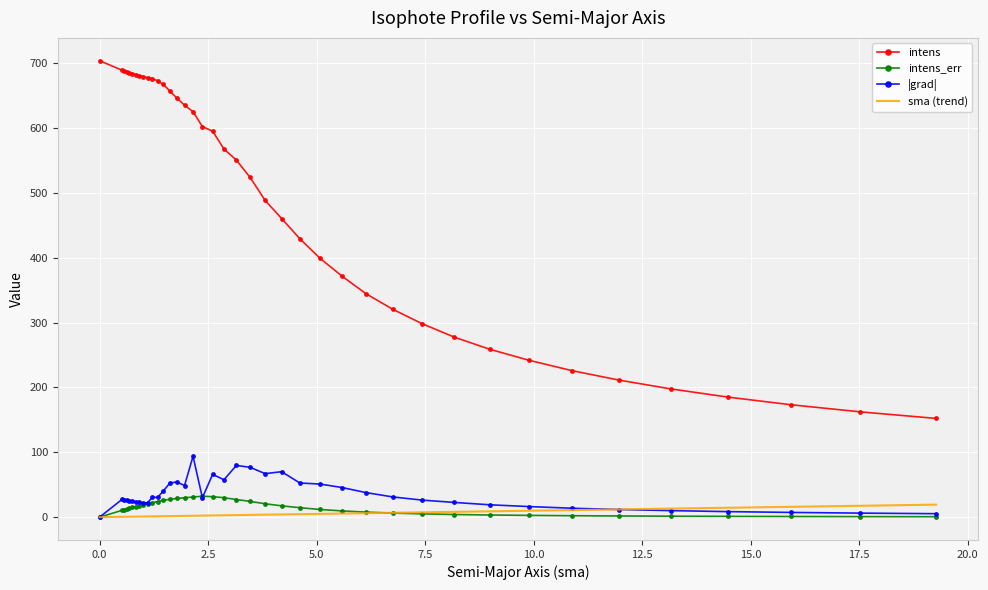

What is the greatest value displayed?

703.5